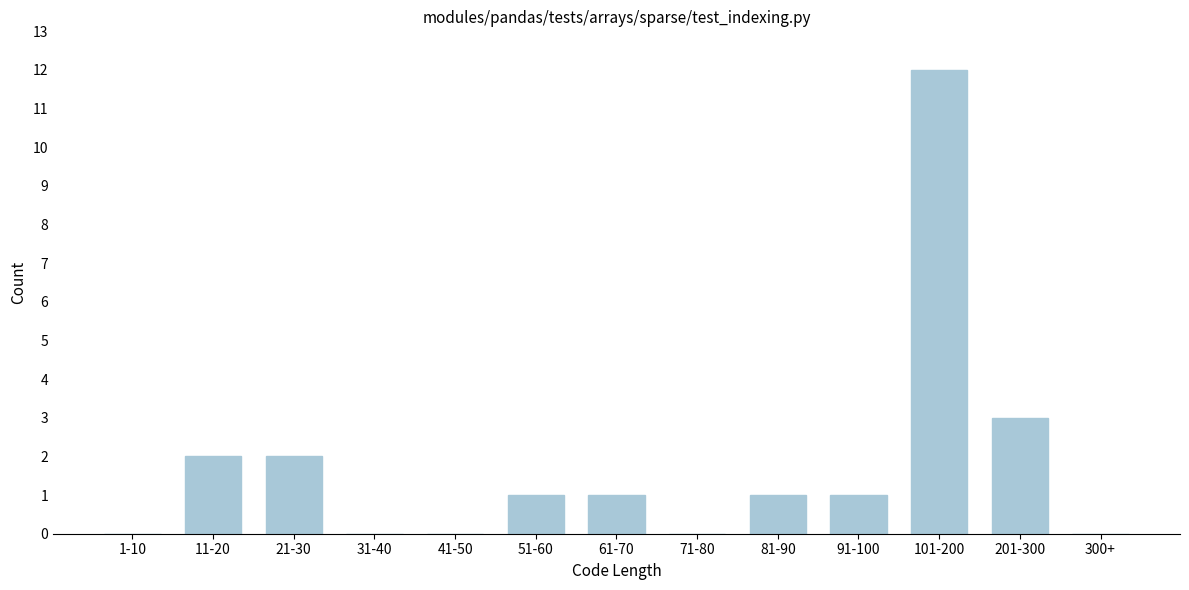

Reading right to left, what are all the values shown in this chart?

300+=0	201-300=3	101-200=12	91-100=1	81-90=1	71-80=0	61-70=1	51-60=1	41-50=0	31-40=0	21-30=2	11-20=2	1-10=0